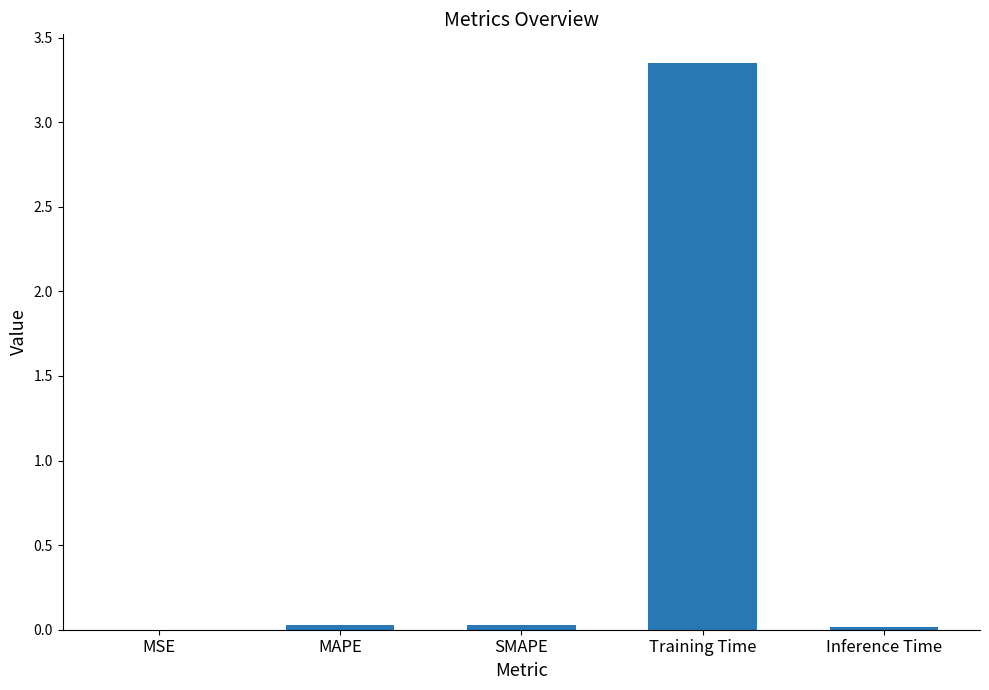

Is it true that the value at MSE is 0.0?

True